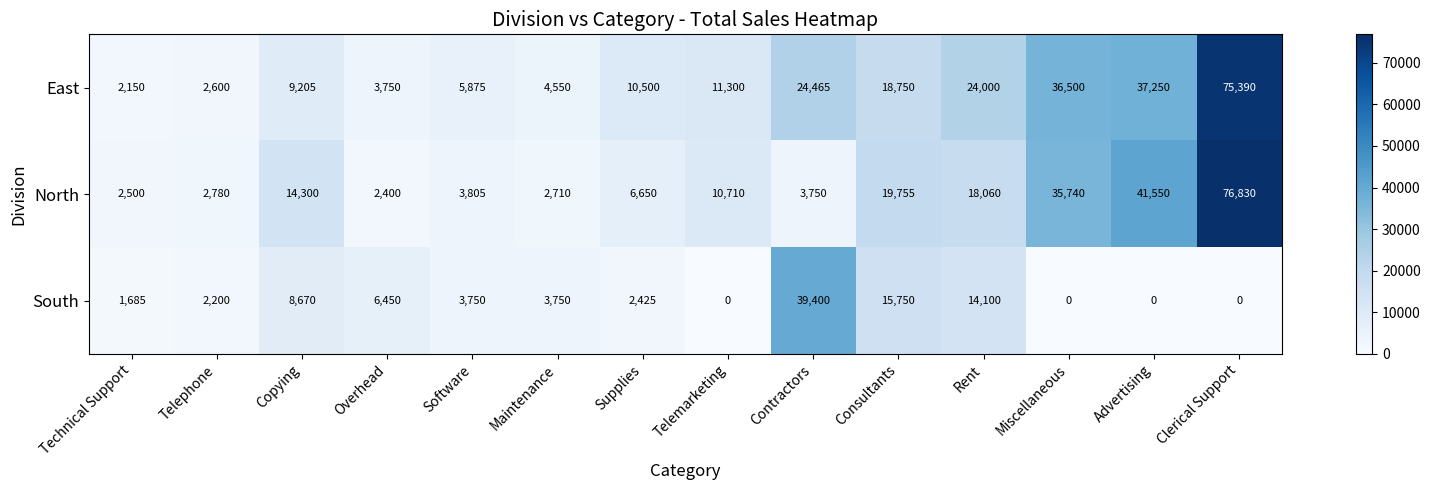

What is the difference between the maximum and minimum values in the East series?

73240